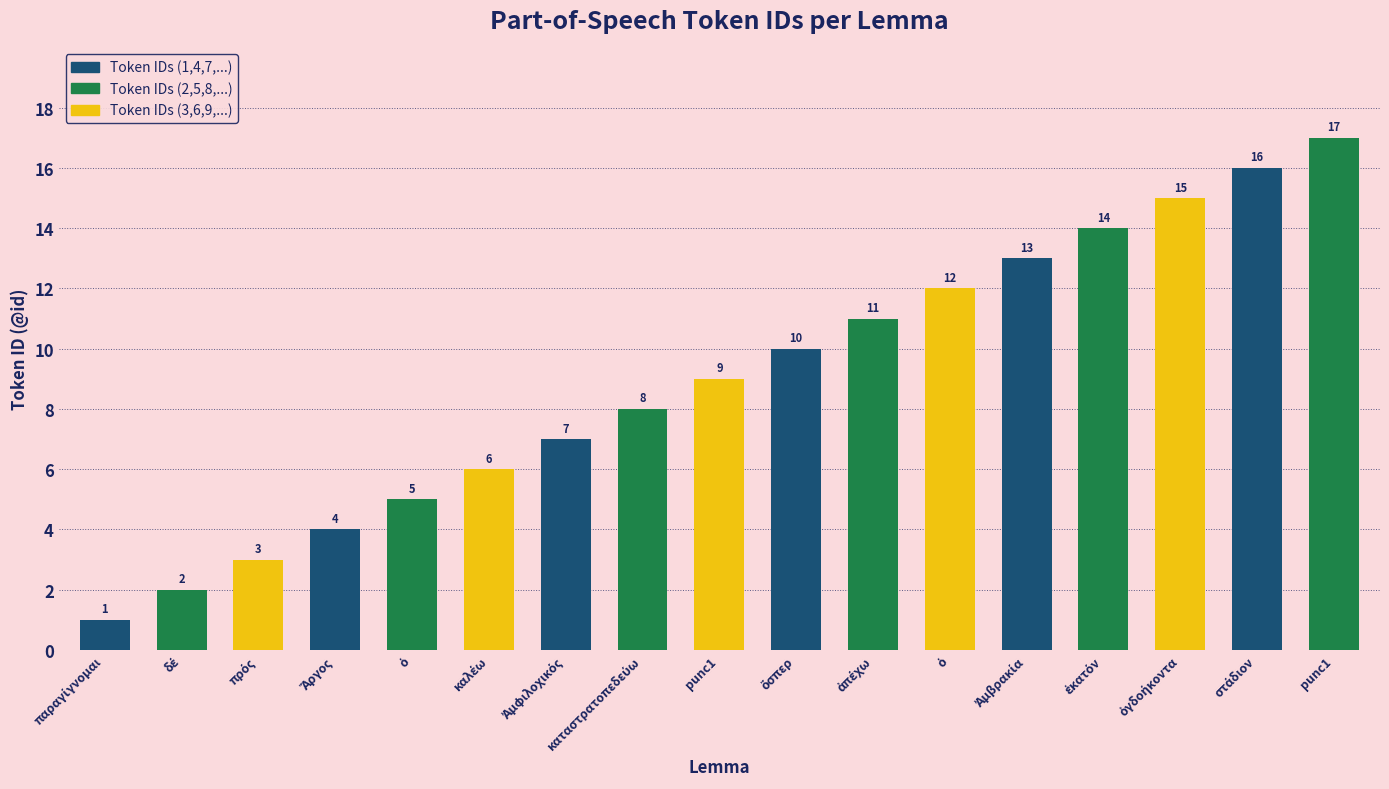

How many values are below 9?

8